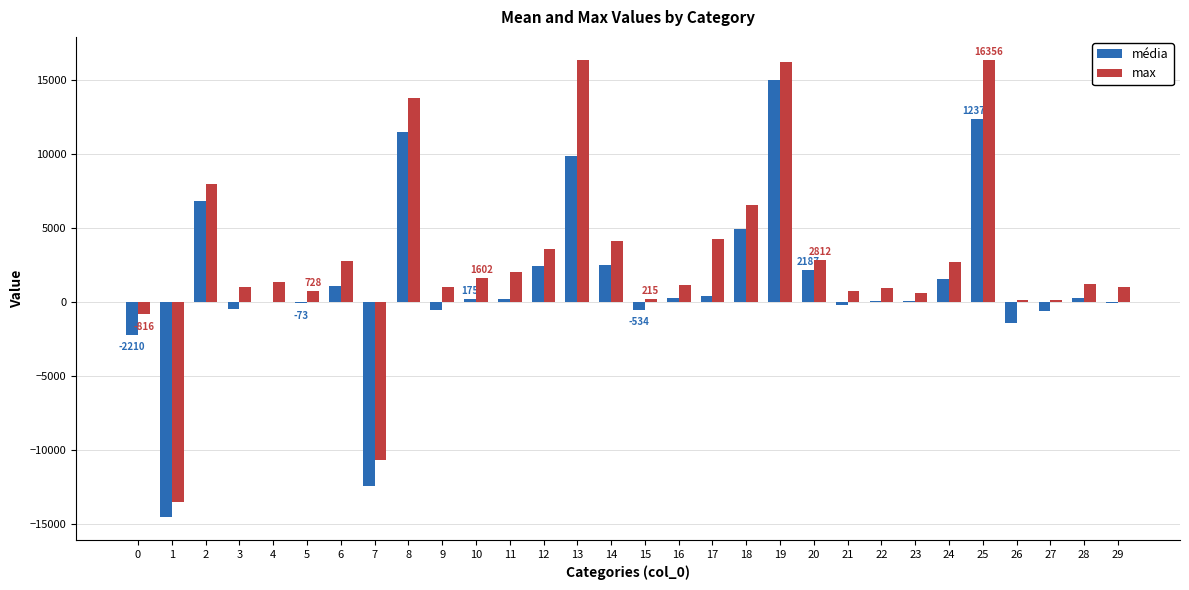

How many distinct data groups are displayed?

2